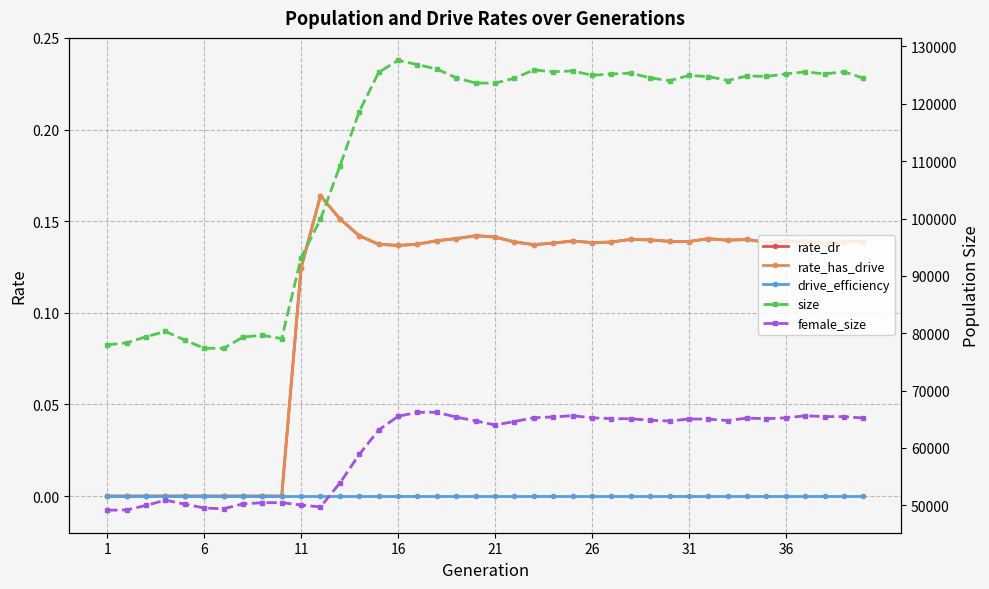

The value of drive_efficiency at 16 is 0.0. True or false?

True